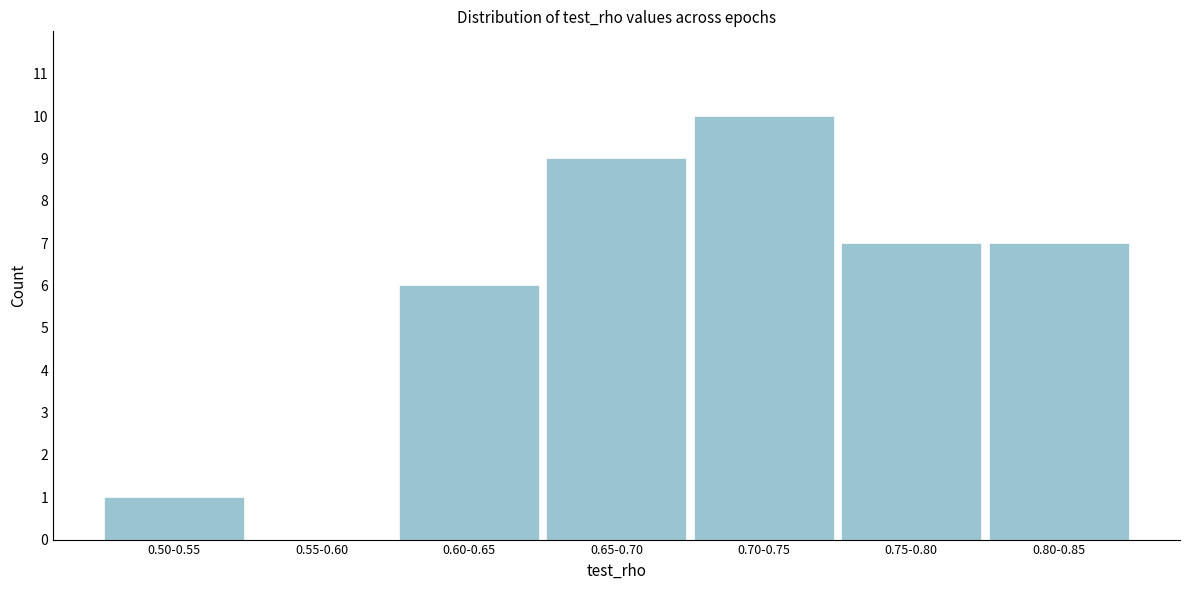

Reading left to right, list all the values displayed in this chart.

0.50-0.55=1	0.55-0.60=0	0.60-0.65=6	0.65-0.70=9	0.70-0.75=10	0.75-0.80=7	0.80-0.85=7